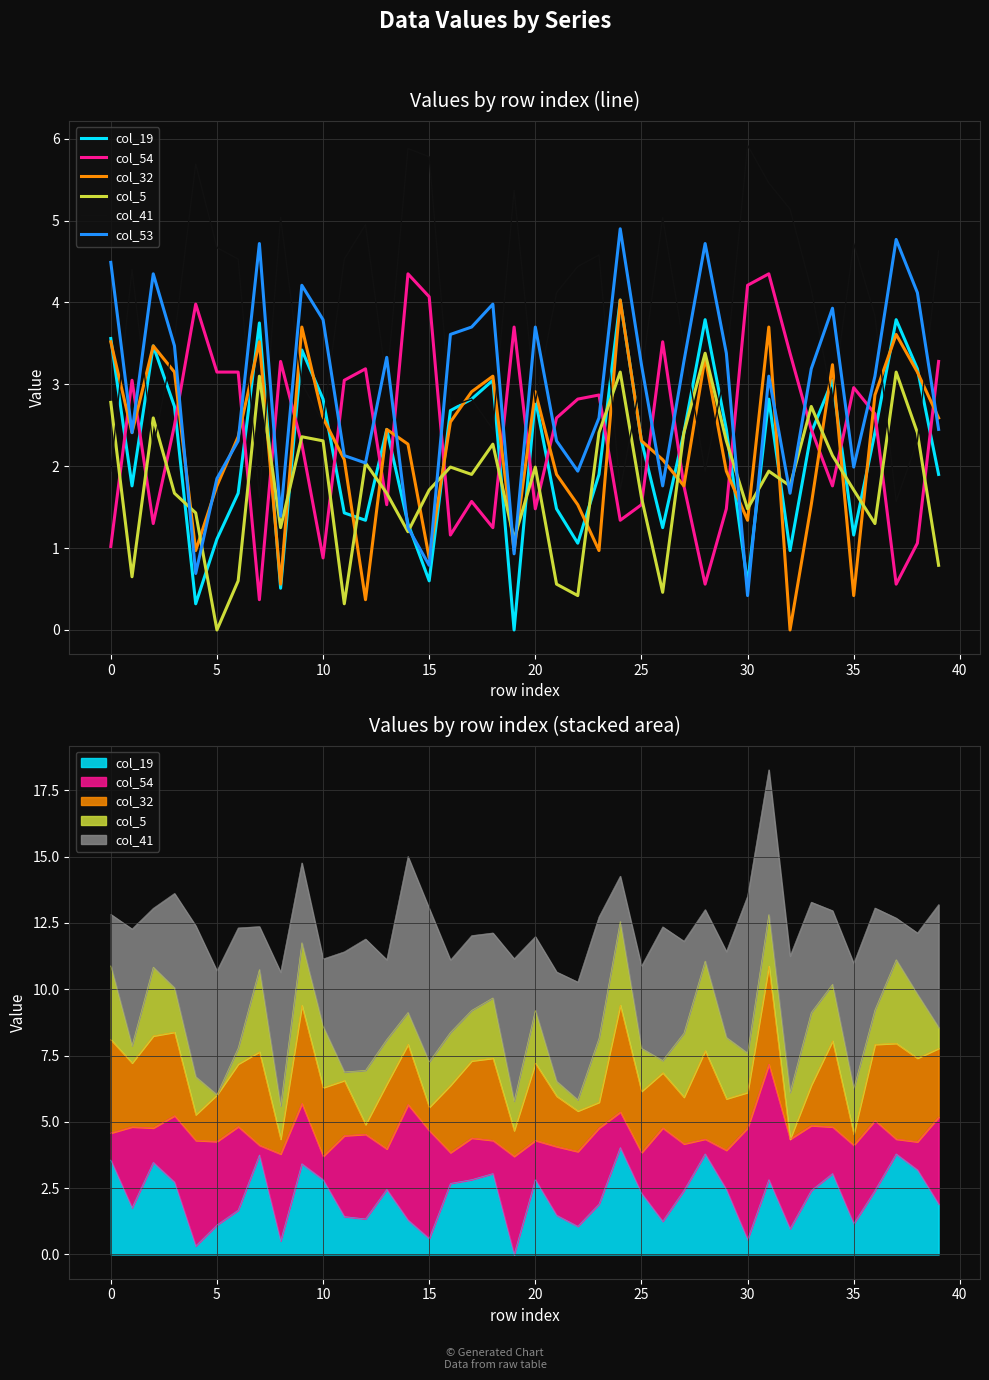

Does the chart display data point markers on the line(s)?

No